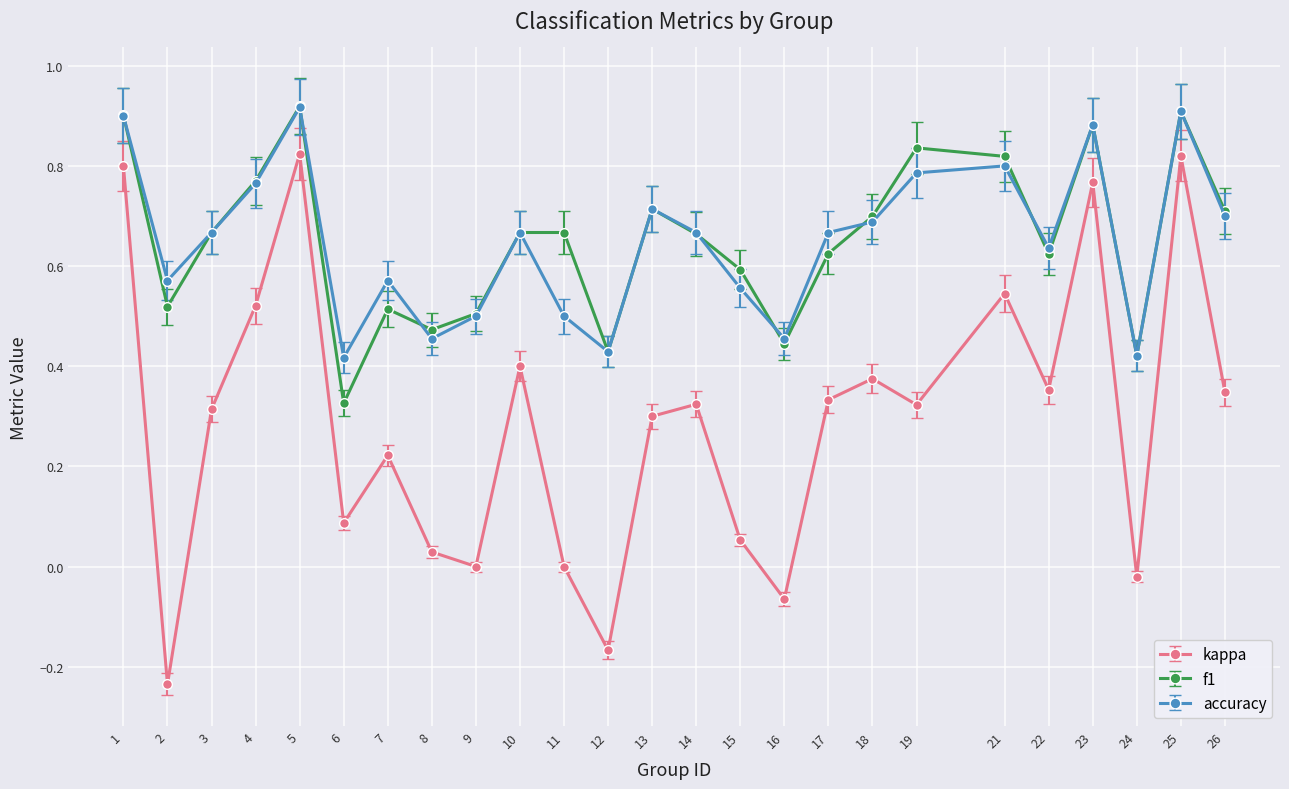

The value of f1 at 14 is 1.0. True or false?

False